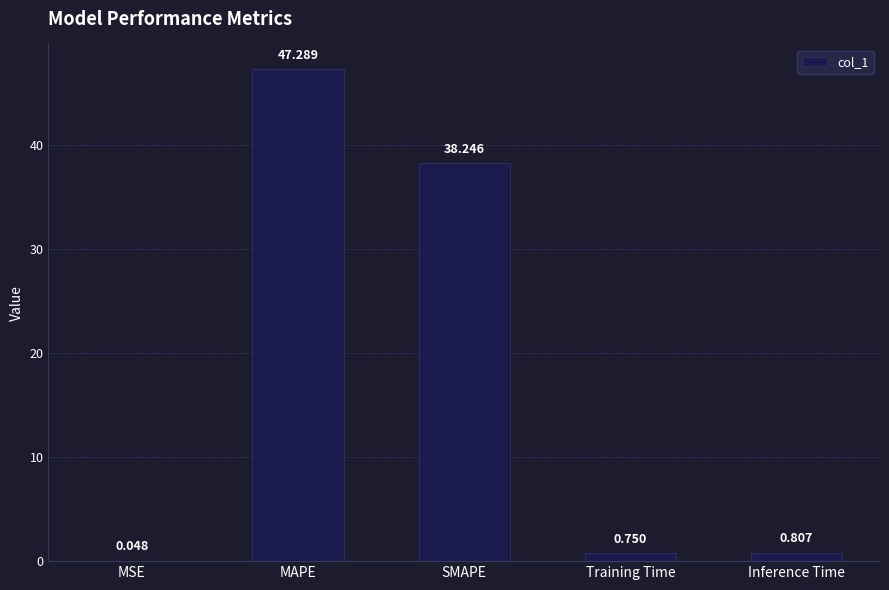

Where is the data nearest to the value 23?

SMAPE